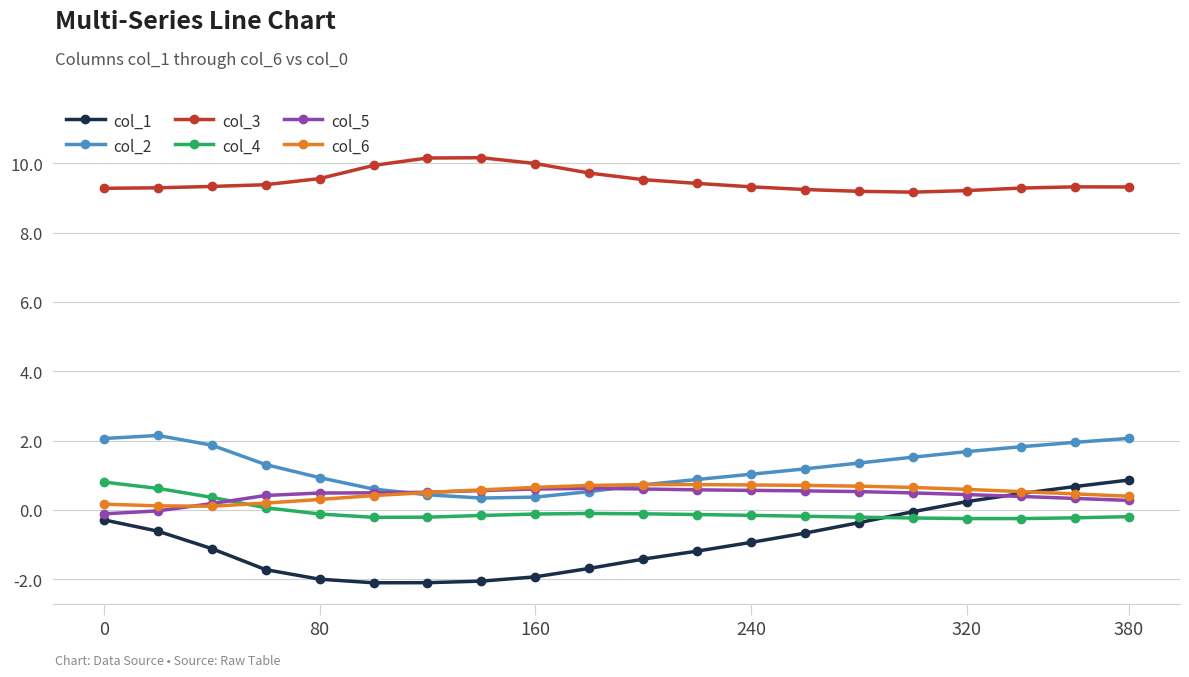

What is the highest value of the col_5 series?

0.6